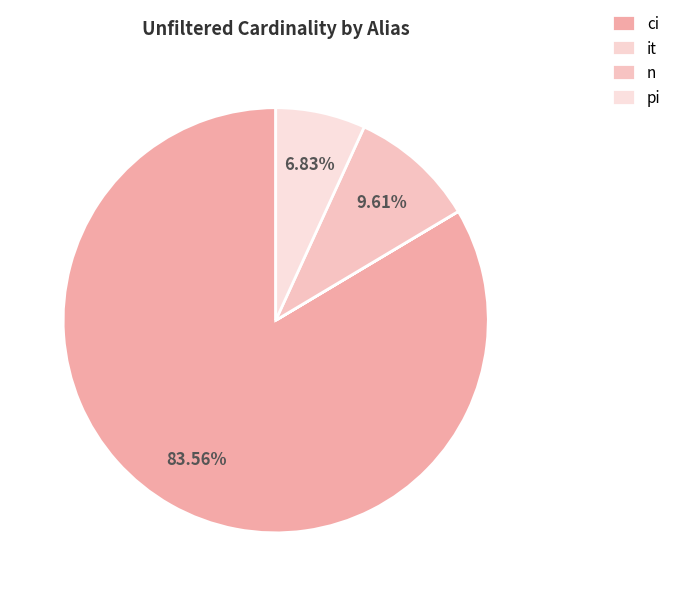

To the nearest percent, what portion does ci represent?

84%